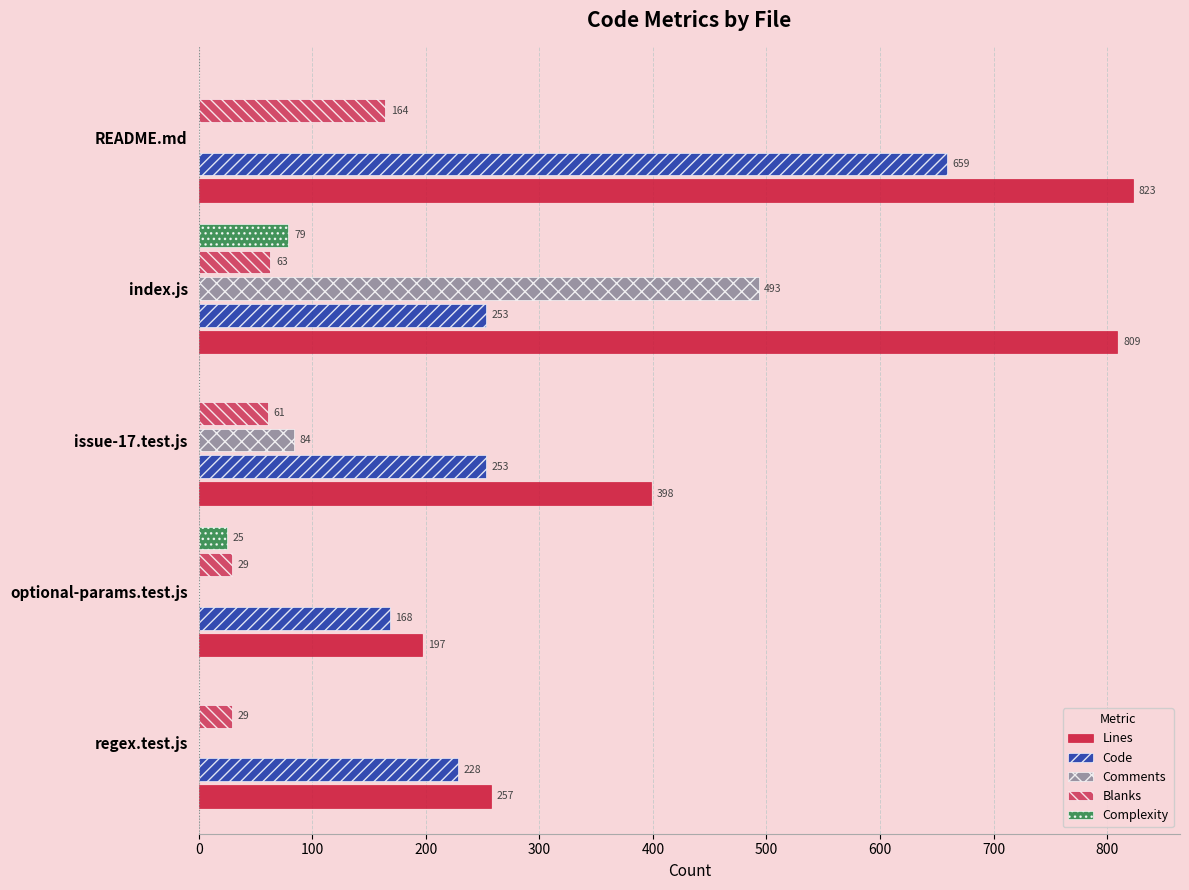

The value of Complexity at issue-17.test.js is 0. True or false?

True